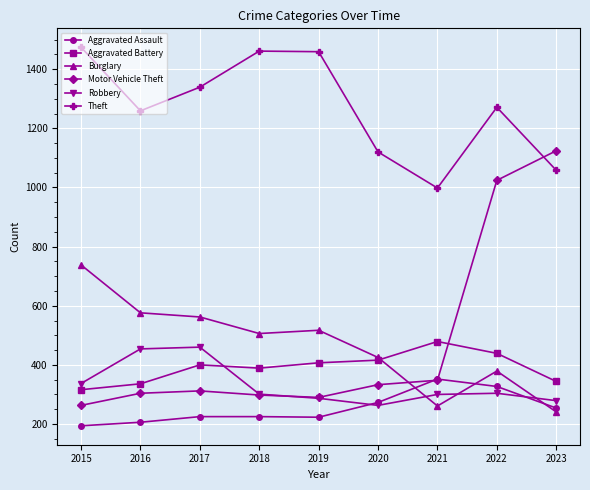

What is the average value of the Motor Vehicle Theft series?

477